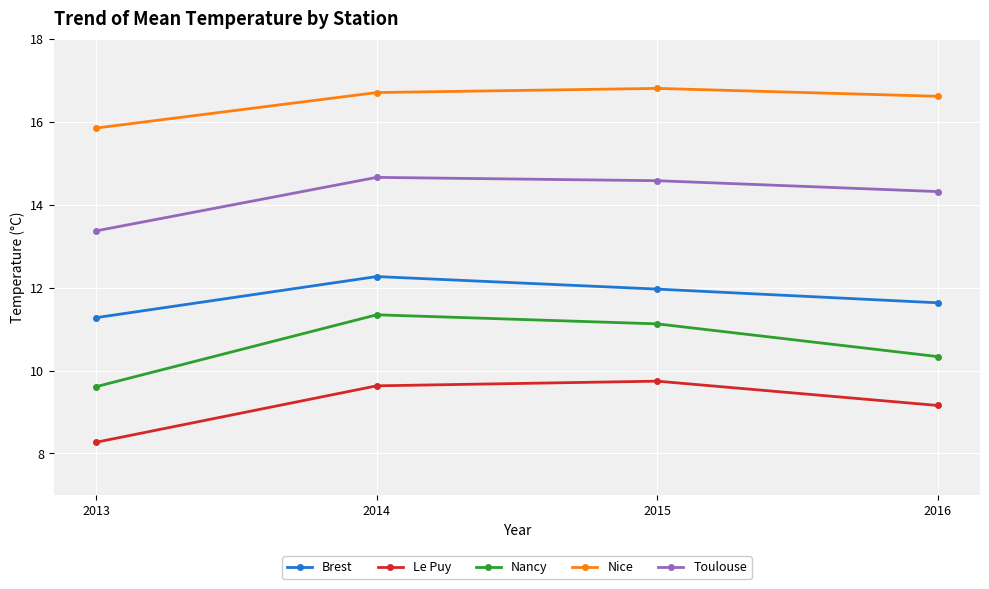

Which label corresponds to the smallest value in the chart?

2013